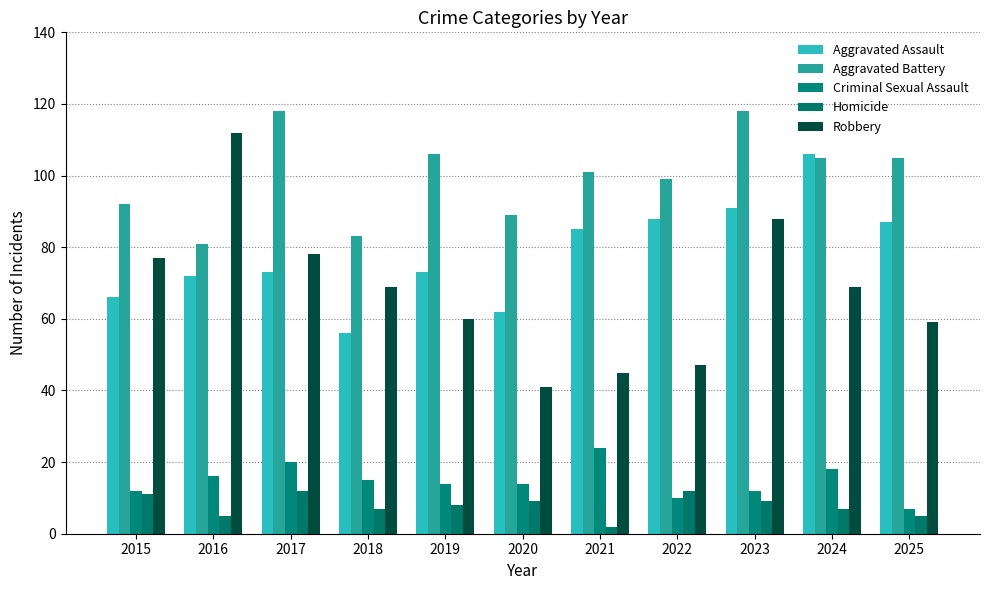

At which label does Criminal Sexual Assault reach its minimum?

2025